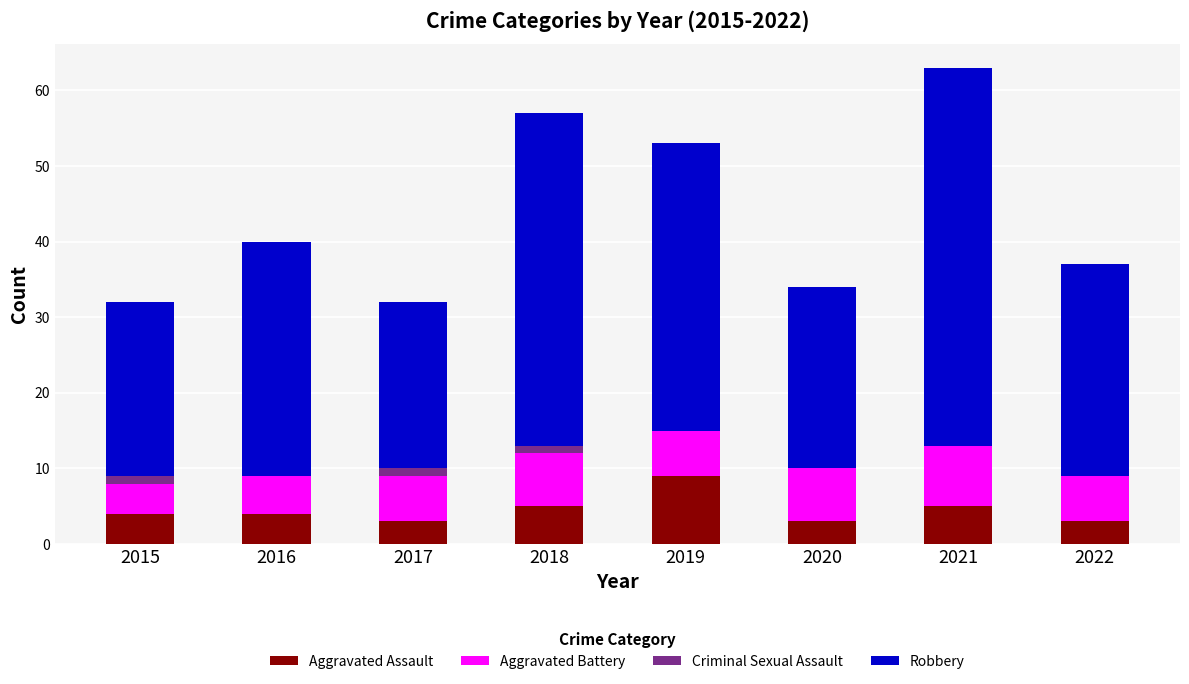

Are the bars horizontal?

No